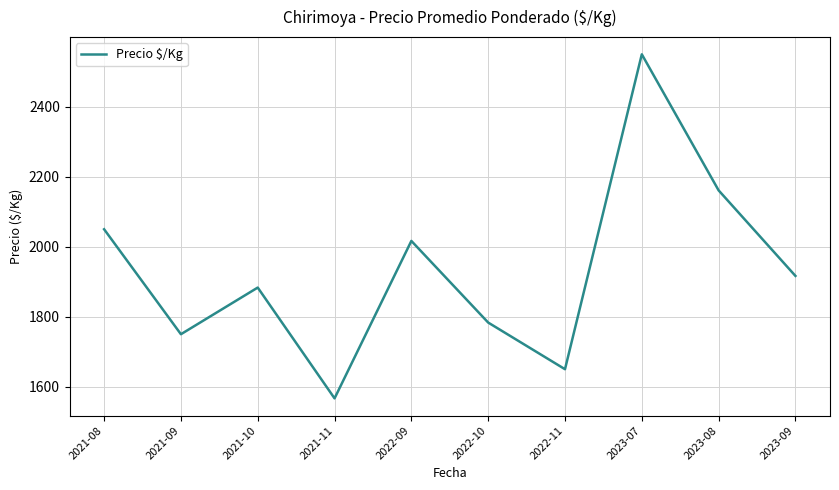

Between 2021-09 and 2022-10, which is larger?

2022-10